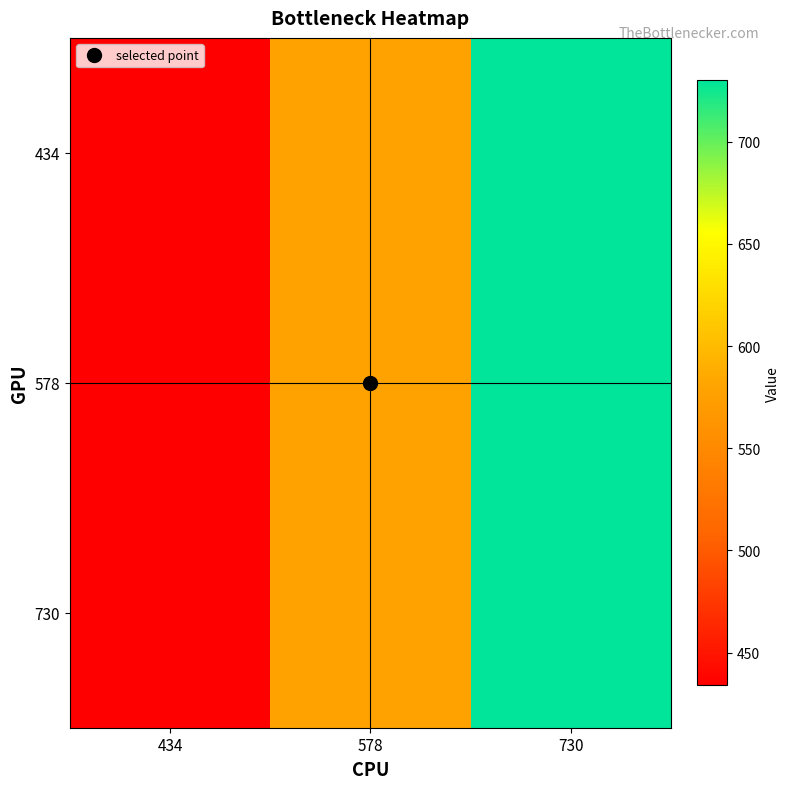

Which label corresponds to the smallest value in the chart?

434